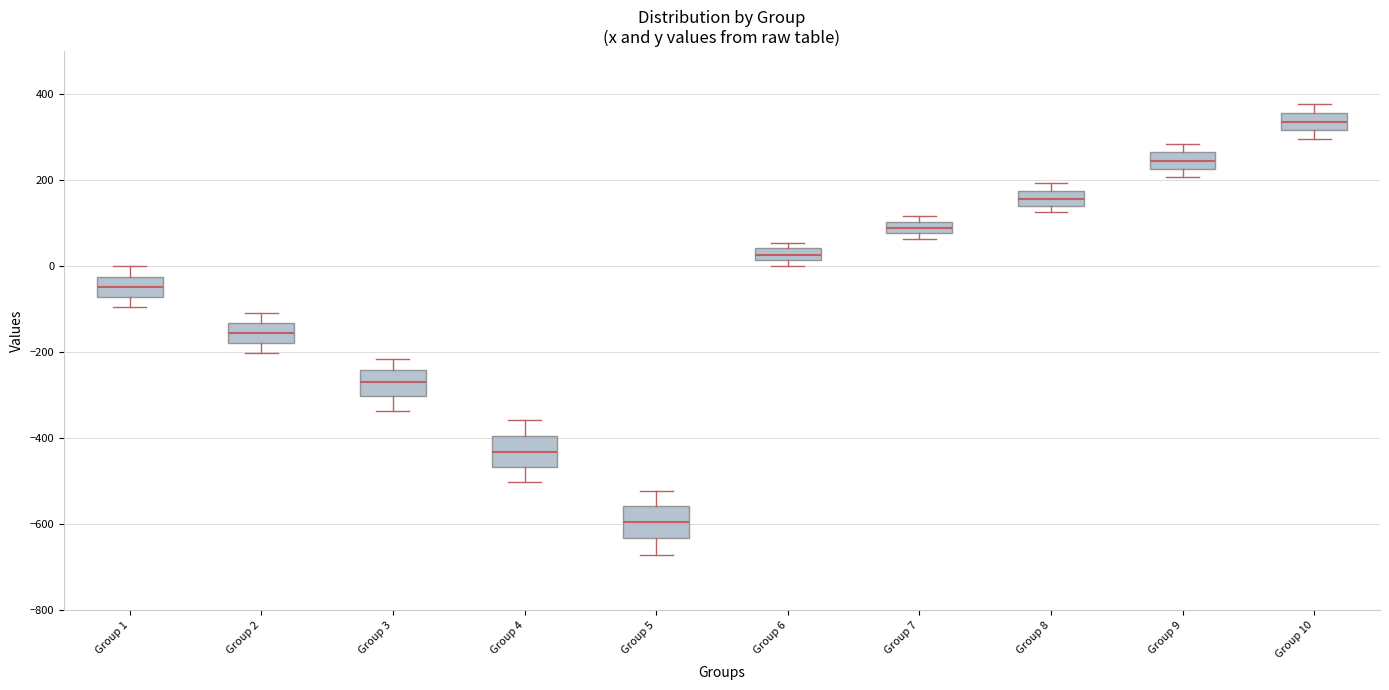

Where does the median line of the box for Group 1 sit on the y-axis? The values are not printed on the chart, so give them approximately, as read against the axis.

-40